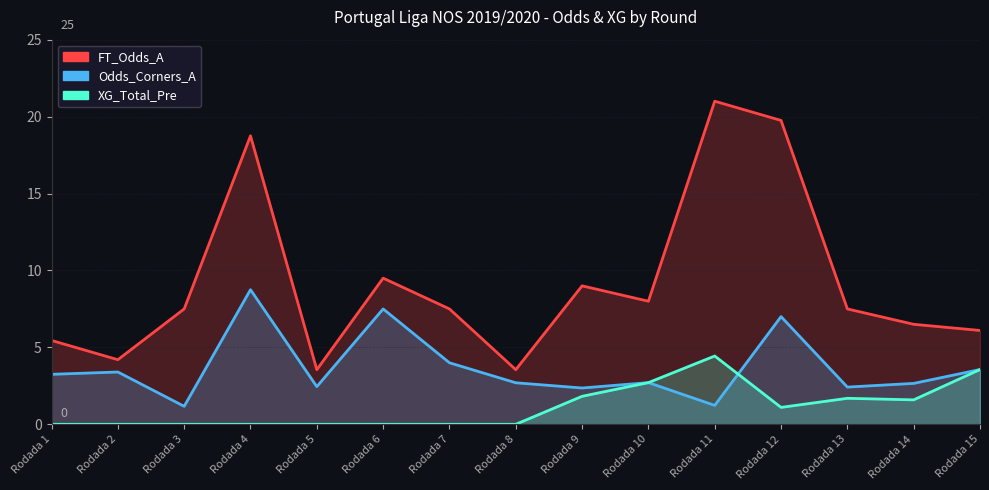

Which series changed the most between Rodada 1 and Rodada 7?

FT_Odds_A